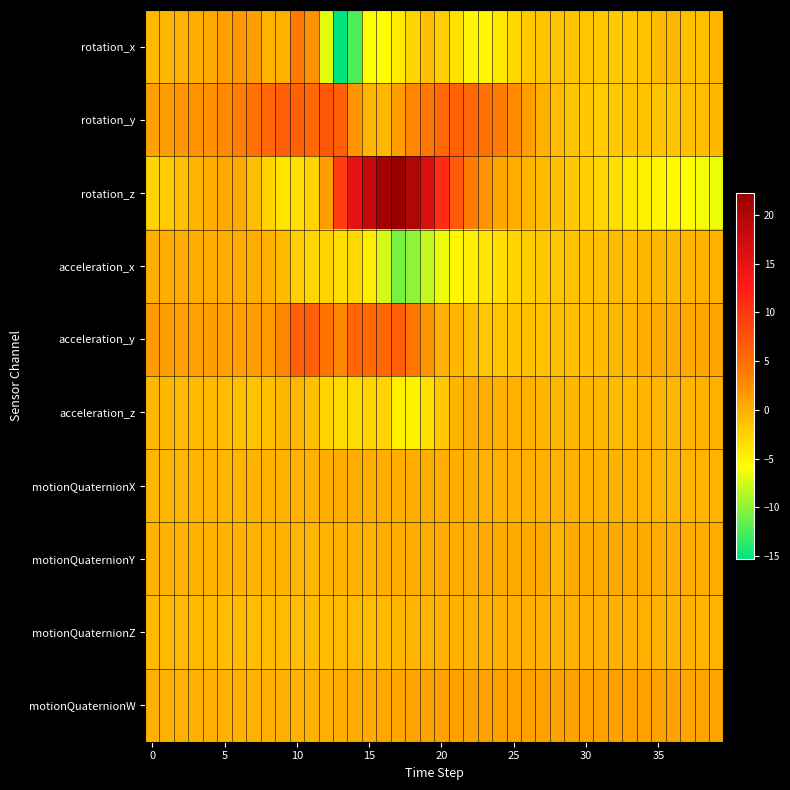

How many data points does each series have?

40